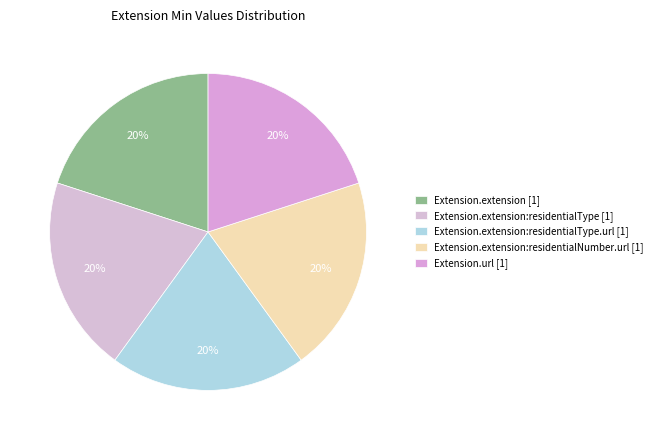

How many slices are in this pie chart?

5